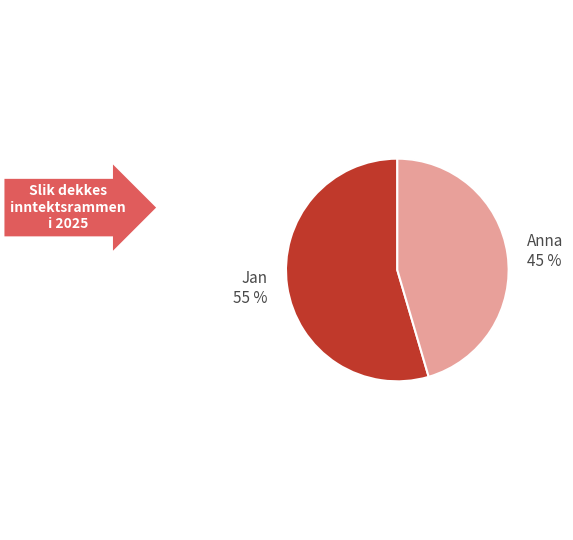

Rank the categories by value from lowest to highest.

Anna, Jan